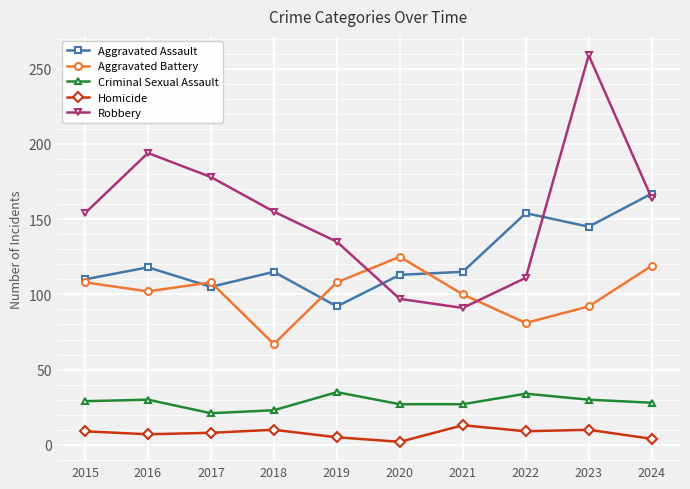

Is this an area chart (filled region under the line)?

No